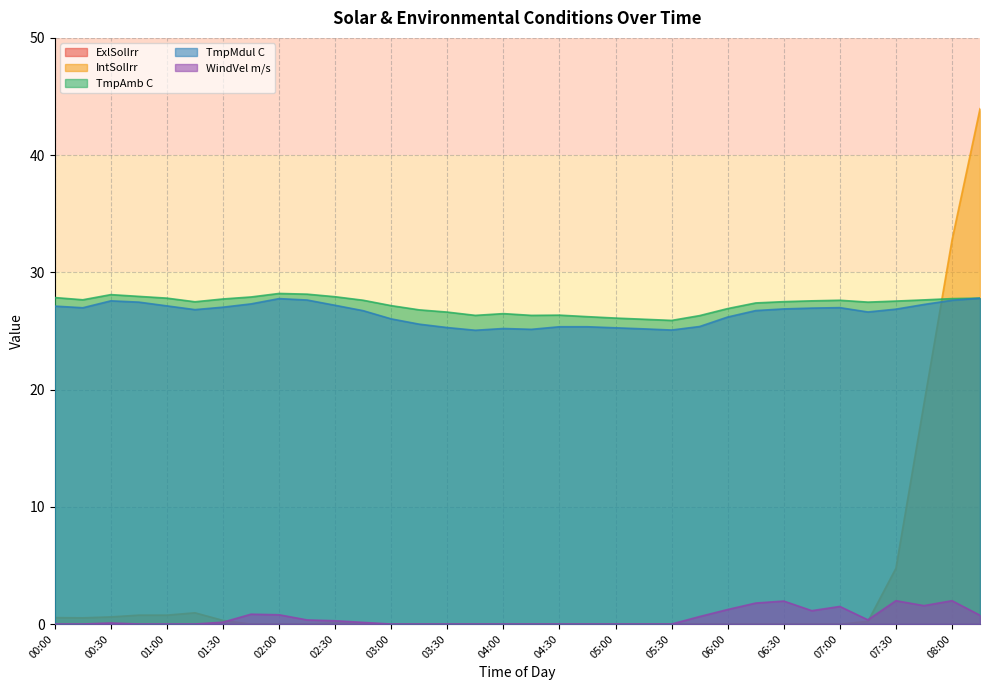

What is the label of the 5th point from the right?

07:15